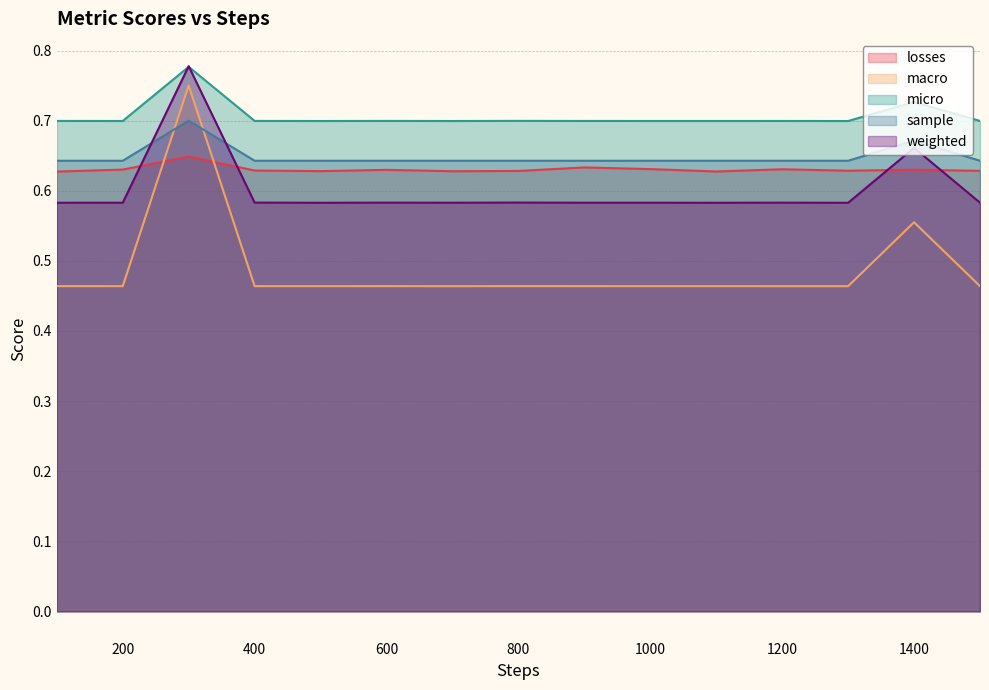

How many interior local peaks does the losses series have?

5